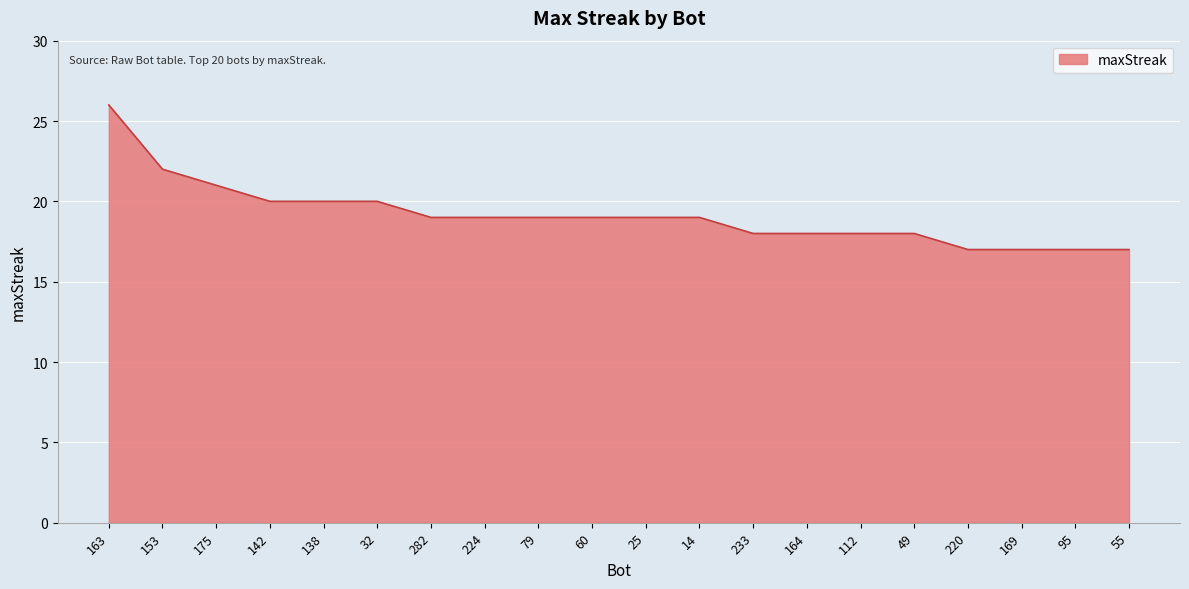

What is the greatest value displayed?

26